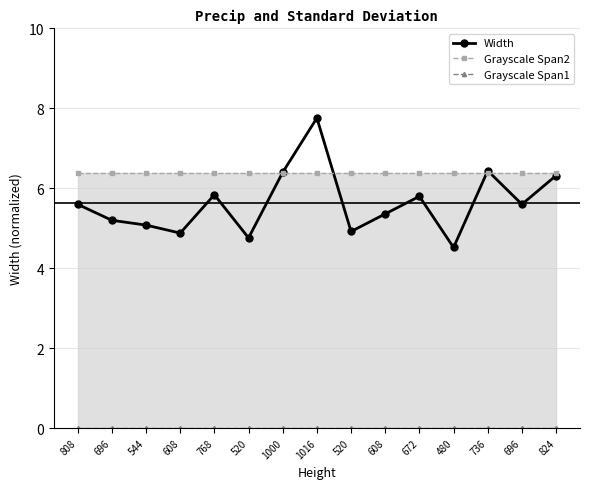

List the labels in order of Grayscale Span2 value, largest first.

808, 696, 544, 608, 768, 520, 1000, 1016, 520, 608, 672, 480, 736, 696, 824